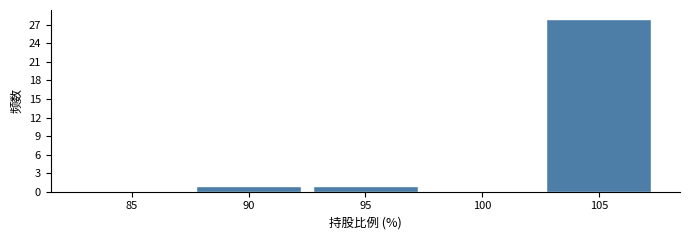

Reading left to right, transcribe all the data shown in this chart.

85=0	90=1	95=1	100=0	105=28